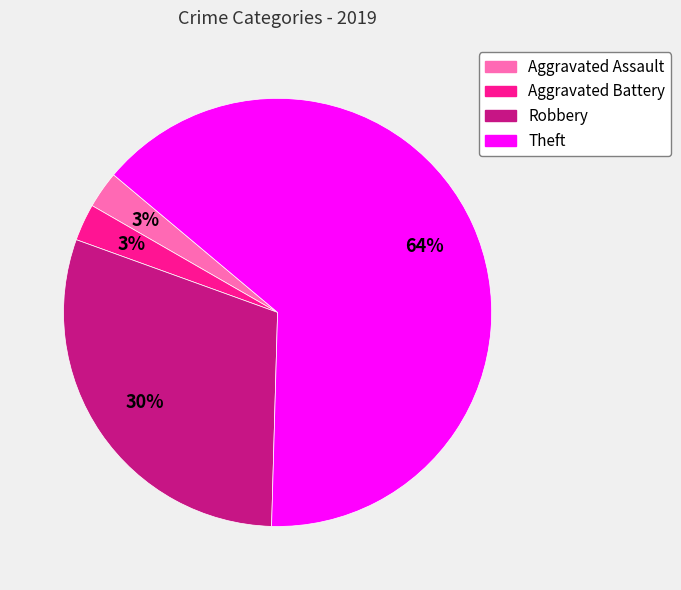

Which category has the biggest portion of the pie?

Theft